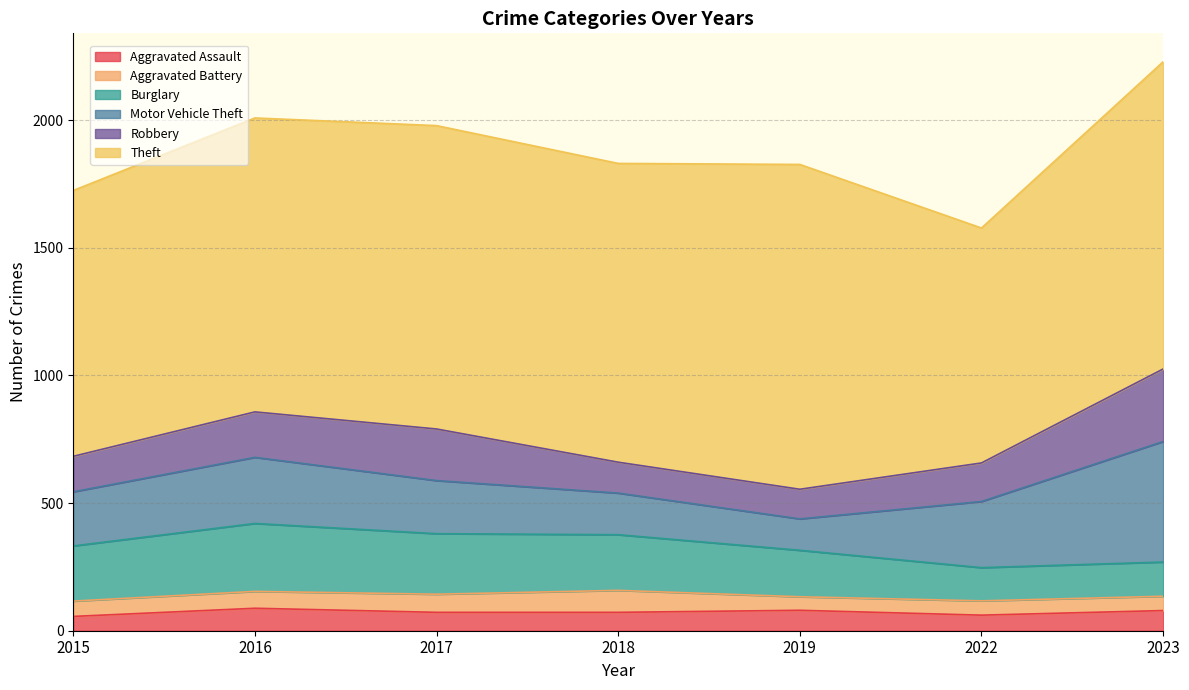

The Burglary series shows 244 at 2019. True or false?

False